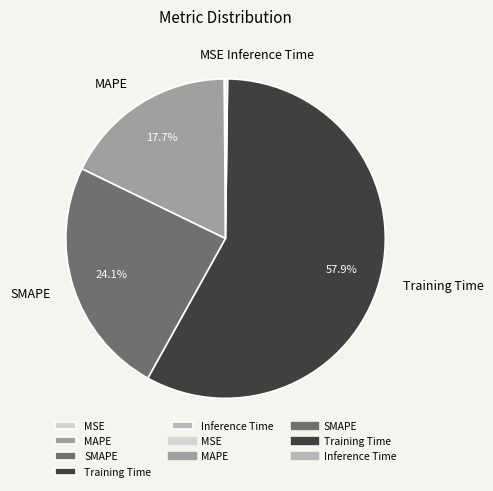

The SMAPE slice represents 32% of the pie. True or false?

False